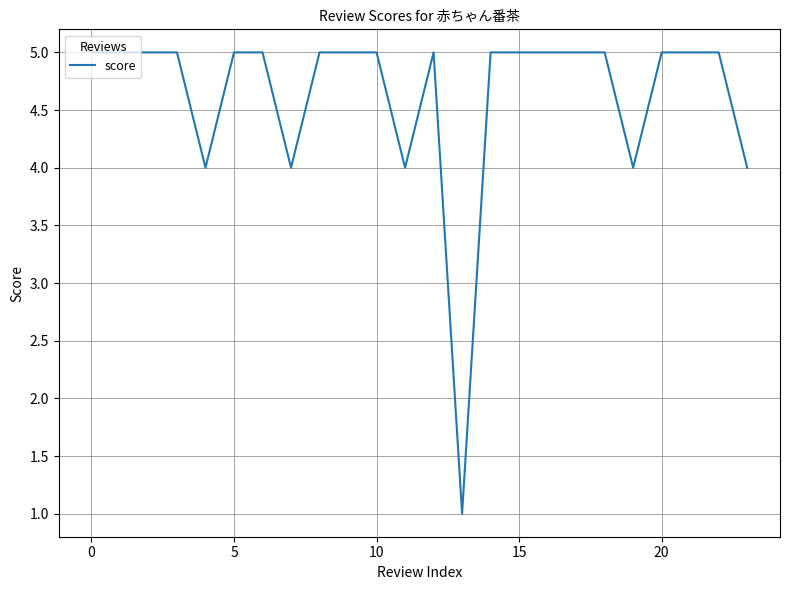

What is the greatest value displayed?

5